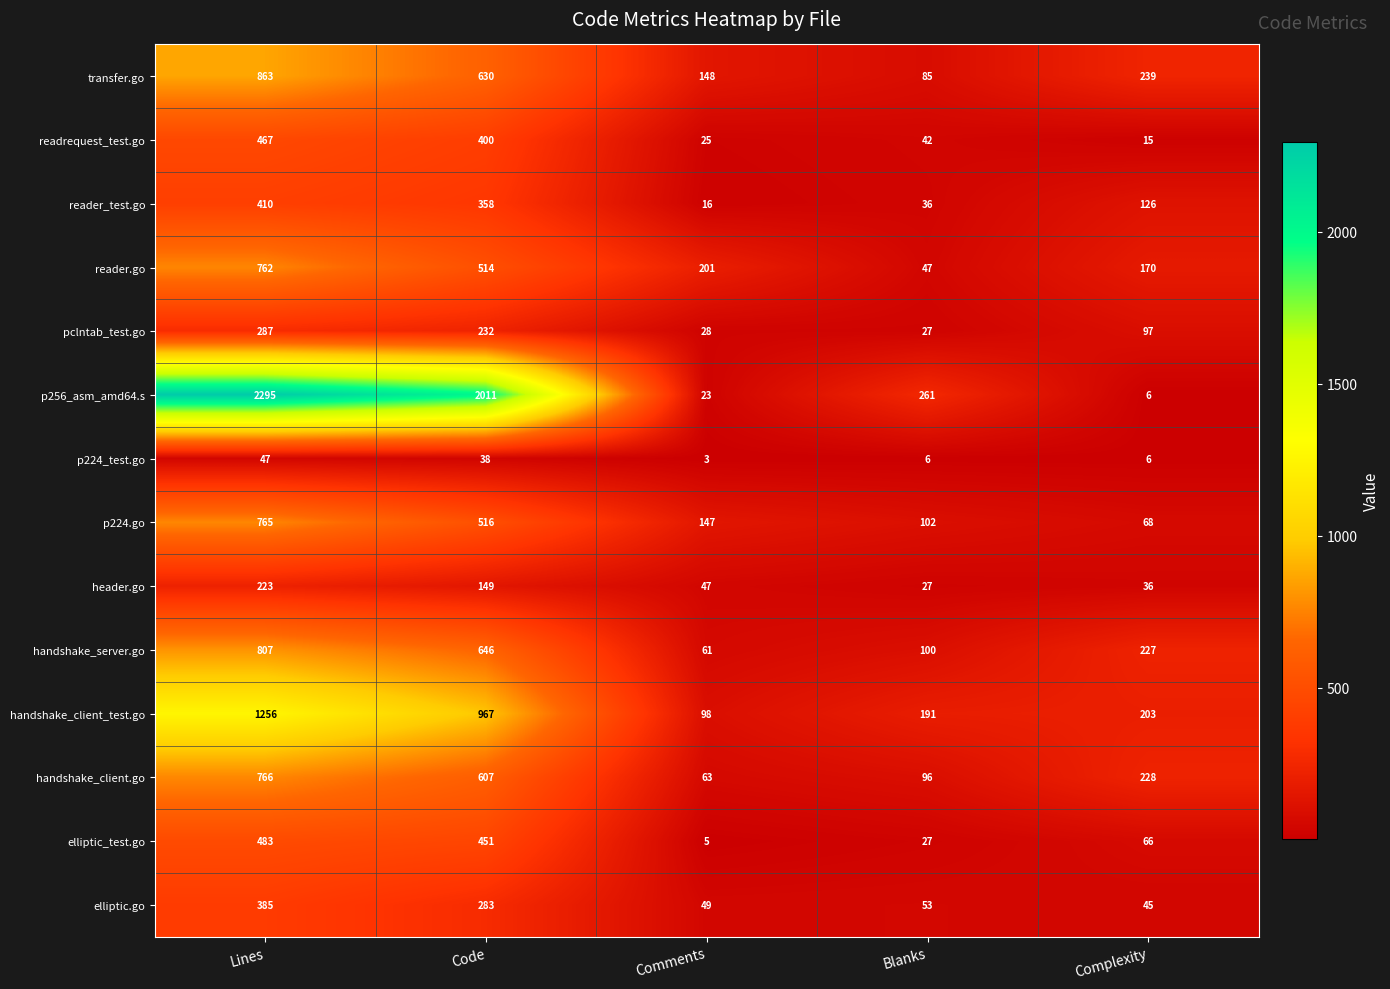

At which label is p256_asm_amd64.s closest to 1150?

Code